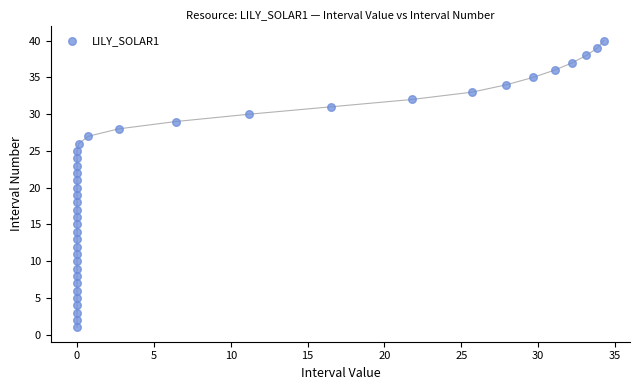

What is the range of Y values (max minus min)?

39